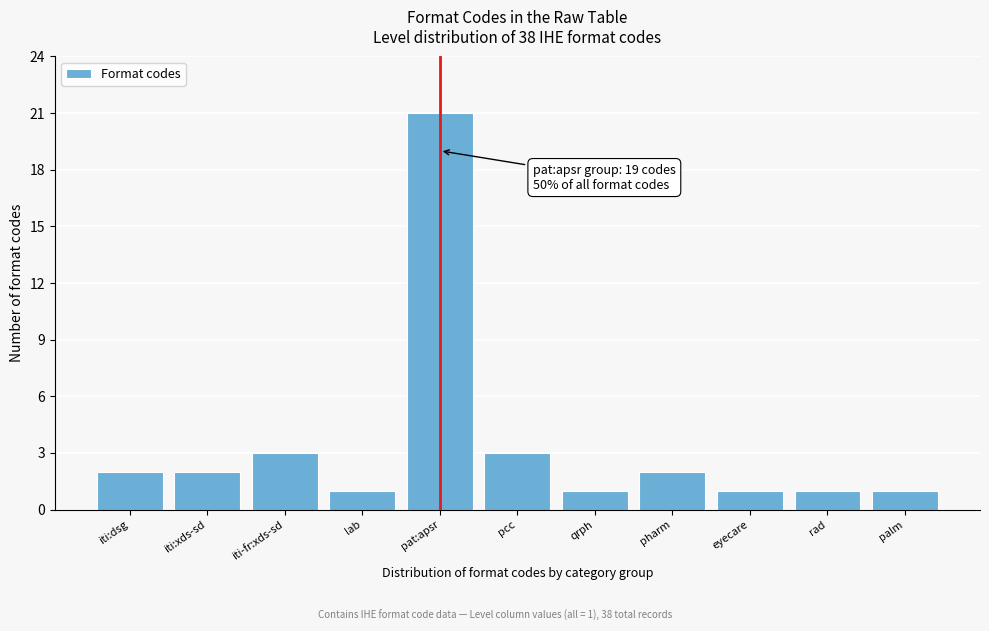

Reading right to left, extract all data points from this chart.

palm=1	rad=1	eyecare=1	pharm=2	qrph=1	pcc=3	pat:apsr=21	lab=1	iti-fr:xds-sd=3	iti:xds-sd=2	iti:dsg=2